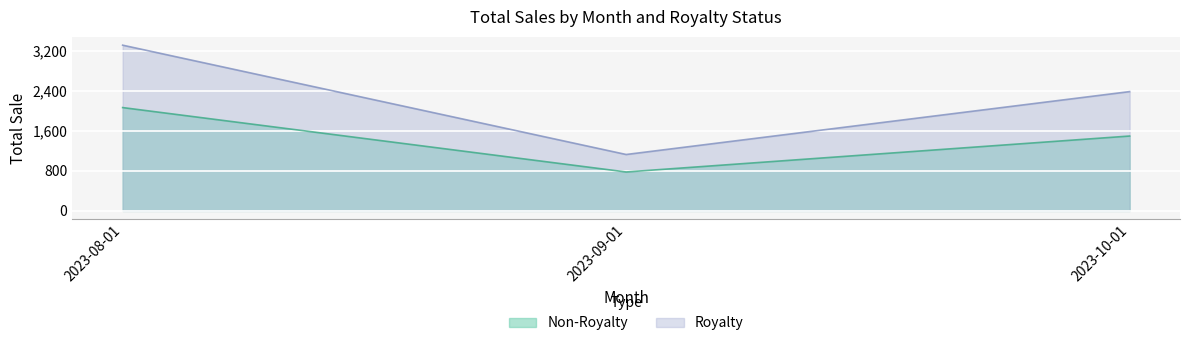

What value does the Non-Royalty series have at 2023-08-01, to the nearest 100?

2100